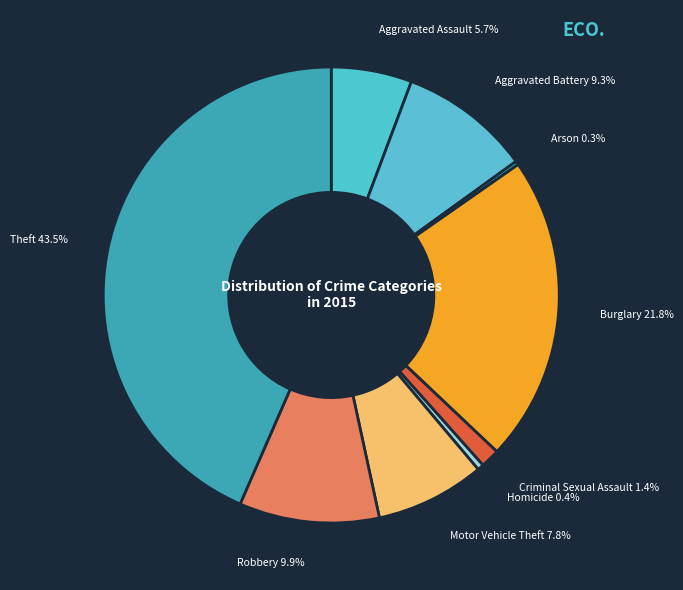

The Theft slice represents 38% of the pie. True or false?

False